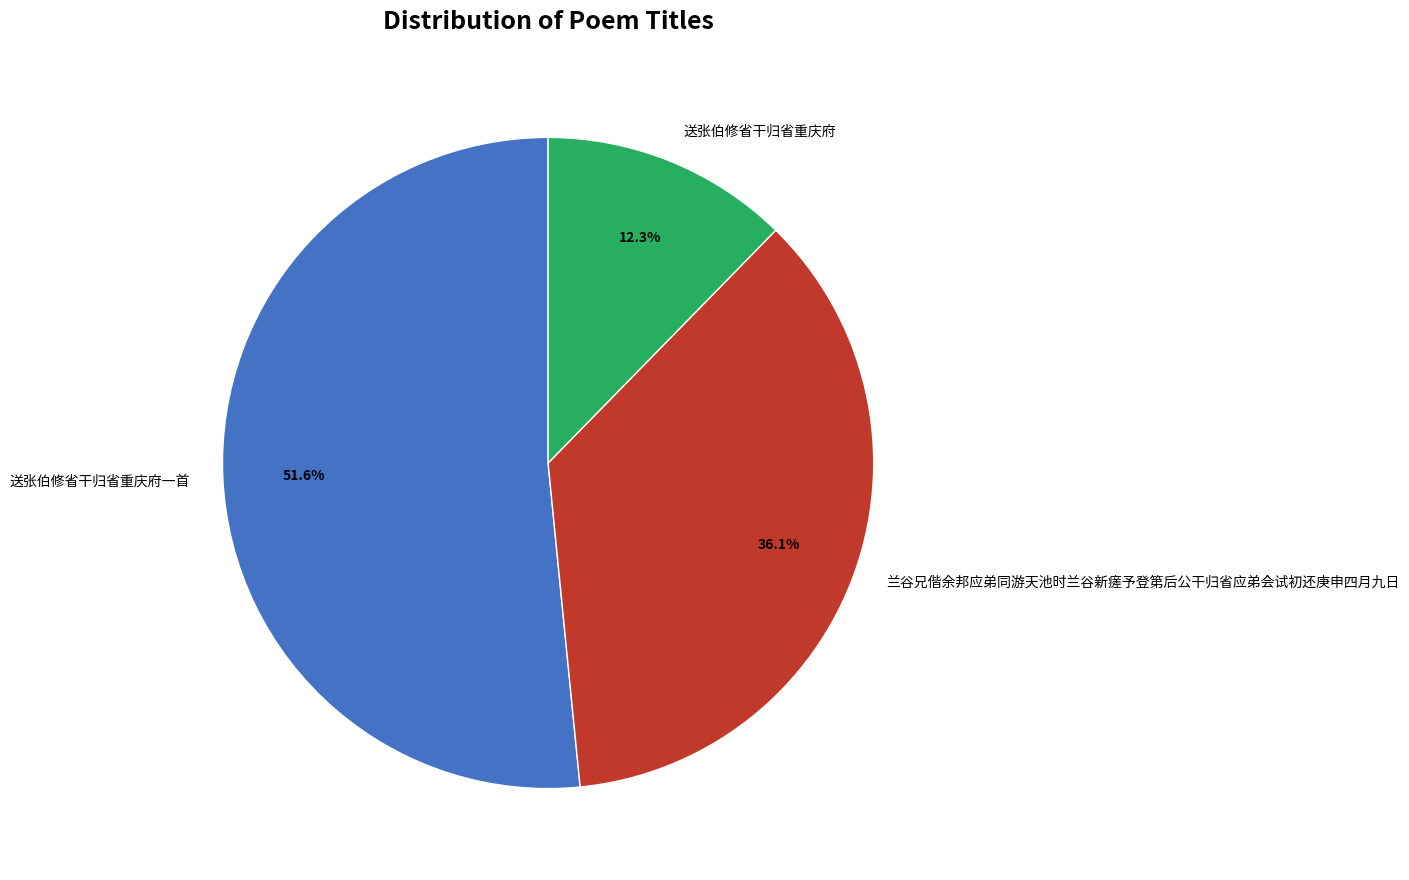

True or false: 兰谷兄偕余邦应弟同游天池时兰谷新瘥予登第后公干归省应弟会试初还庚申四月九日 accounts for 36% of the total.

True